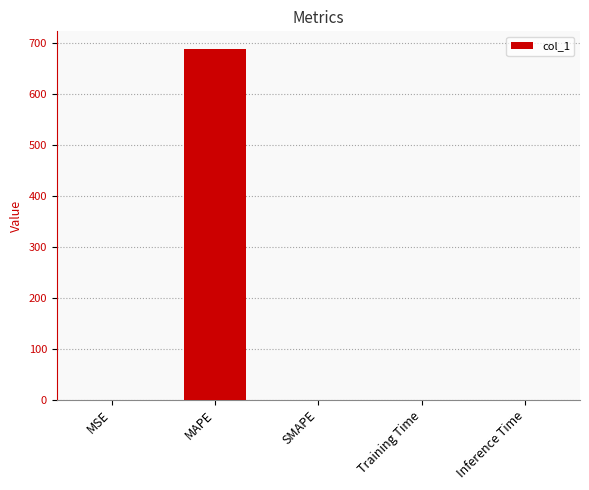

Which label corresponds to the largest value in the chart?

MAPE